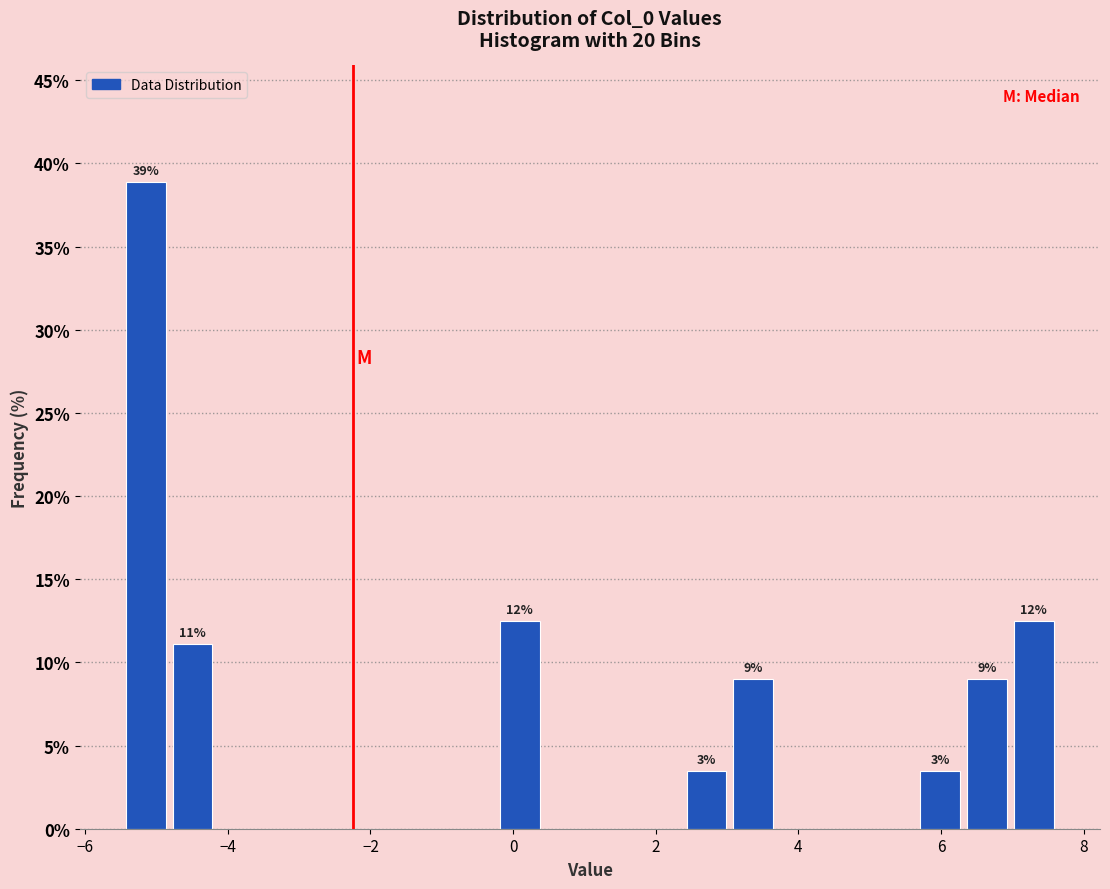

Read against the x-axis, roughly where is the centre of the tallest bar?

-5.2